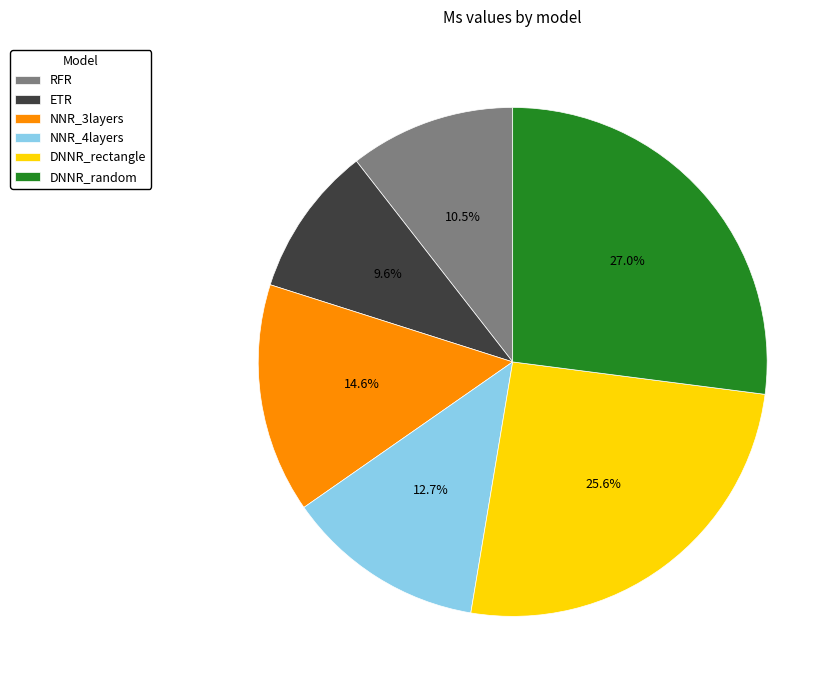

To the nearest percent, what is the average slice percentage?

17%